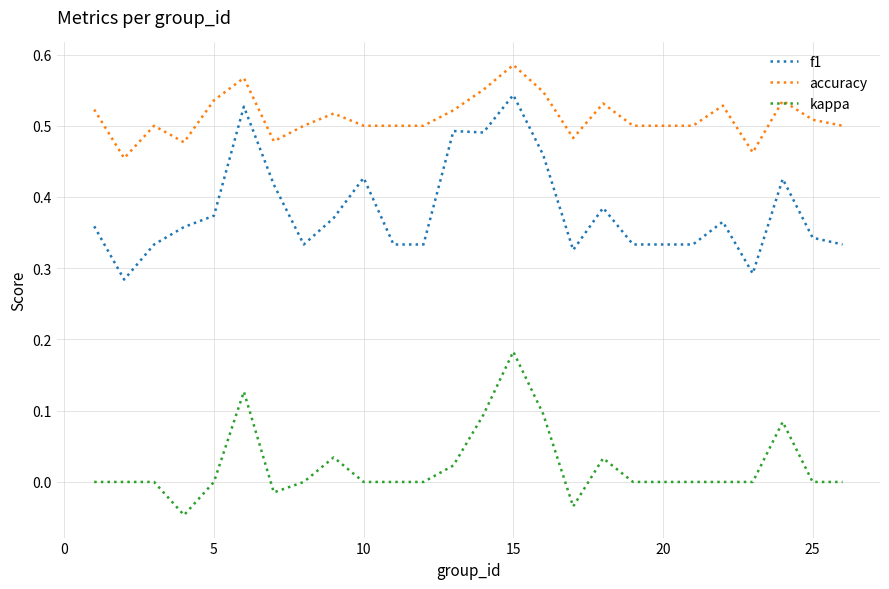

Which series has the widest spread of values?

f1